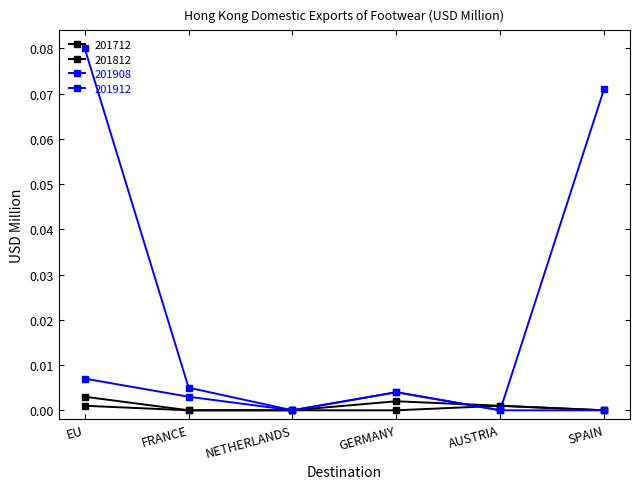

Does the chart display data point markers on the line(s)?

Yes